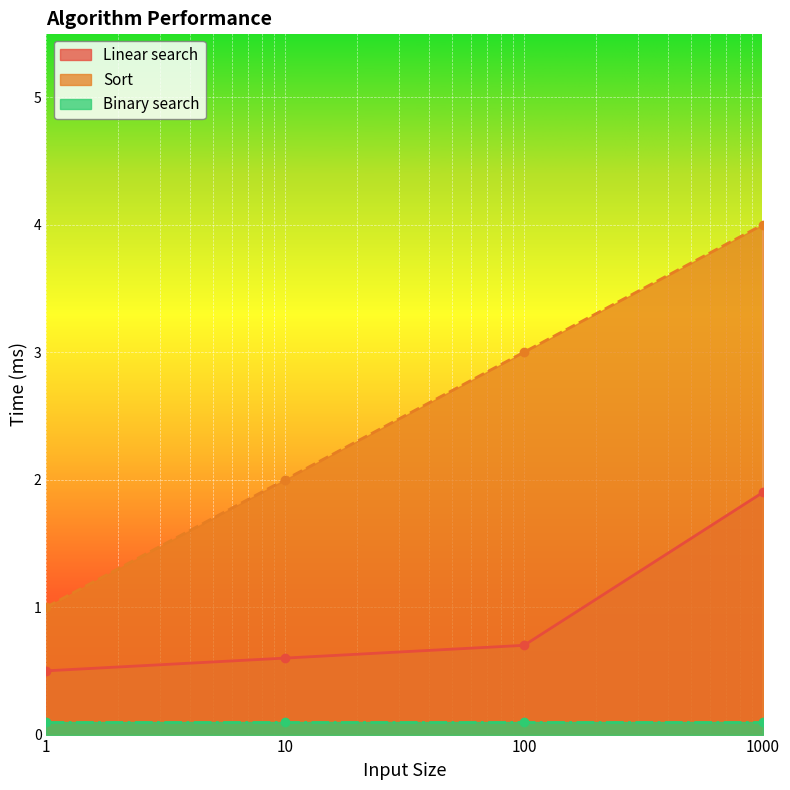

True or false: Sort and Linear search intersect in this chart.

False